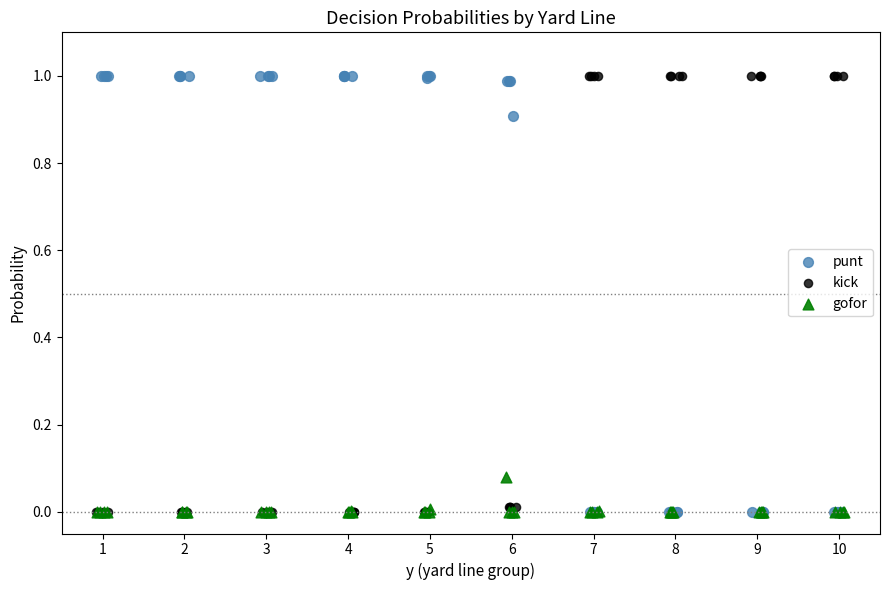

What are all the series names shown in the legend?

punt, kick, gofor